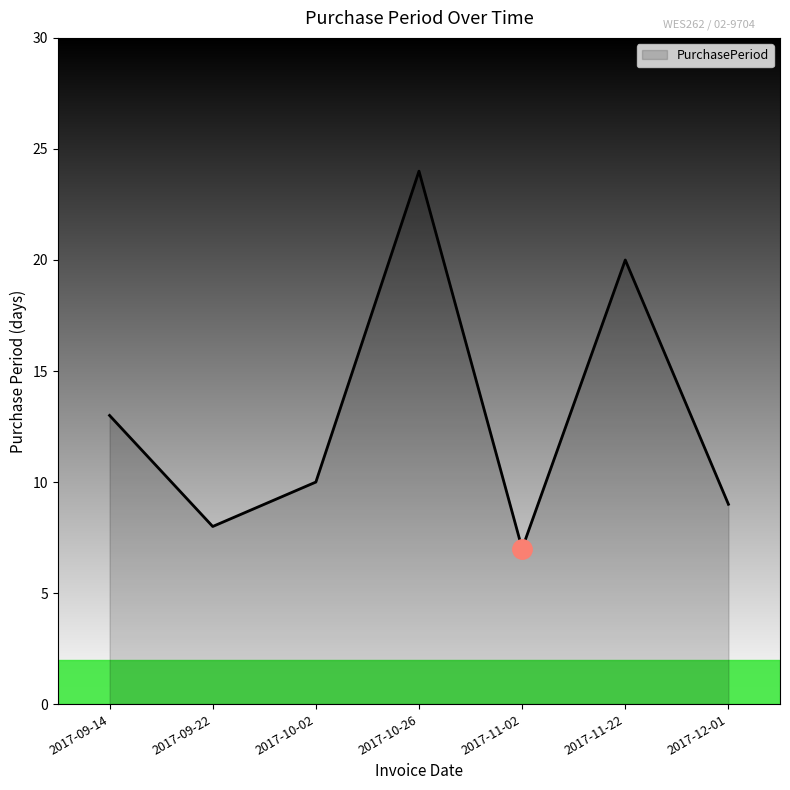

What position from the right is 2017-12-01?

1